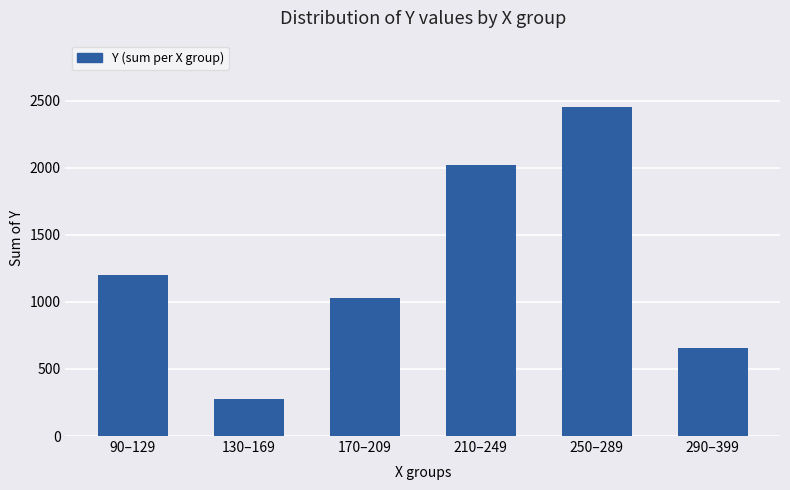

What is the sum of all values?

7638